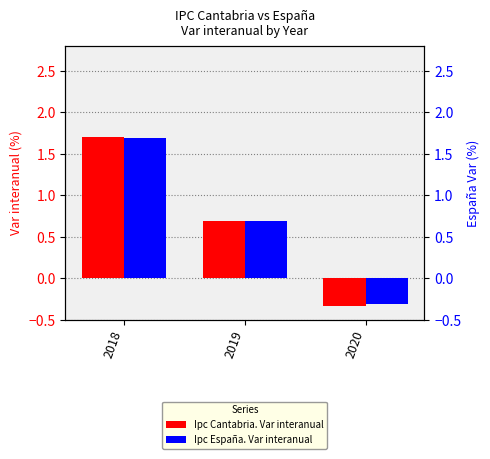

What is the sum of all Ipc Cantabria. Var interanual values?

2.1